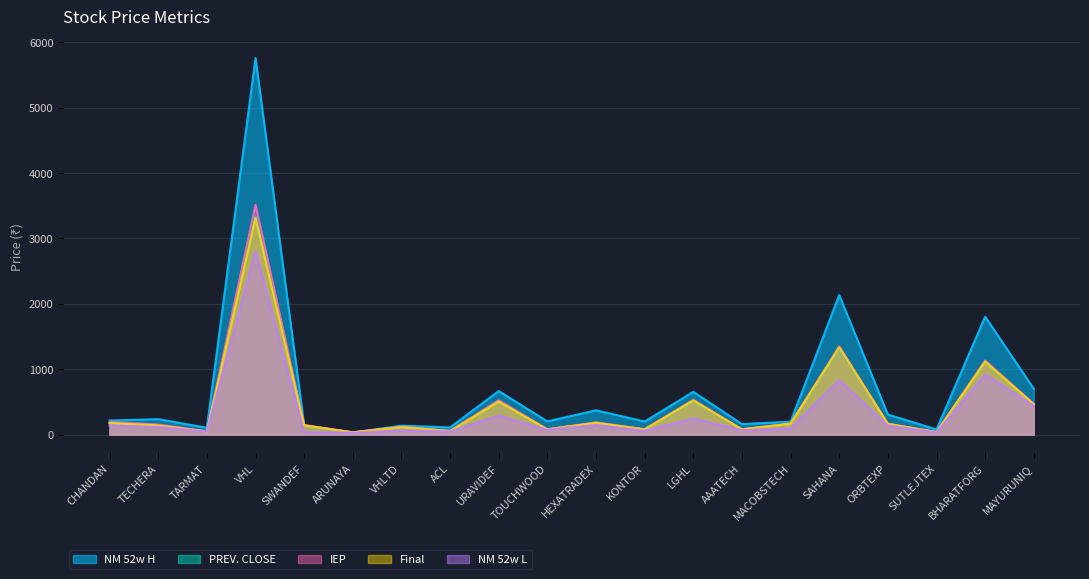

Reading right to left, transcribe all the data shown in this chart.

PREV. CLOSE: 464.2	1113.4	37.9	163.8	1322.6	166.0	79.7	518.5	79.3	181.0	79.2	503.6	54.6	114.6	33.1	140.4	3335.4	47.5	139.8	176.1
NM 52w H: 700.0	1804.5	78.8	306.3	2135.0	197.0	160.8	654.9	200.1	371.6	202.1	666.0	110.4	136.0	33.1	140.4	5760.0	104.5	236.1	215.4
Final: 463.0	1115.2	37.9	163.6	1335.0	166.0	79.5	522.0	79.3	180.0	79.2	504.0	53.2	115.0	33.1	140.4	3310.0	48.0	139.8	176.1
IEP: 471.2	1132.9	38.6	167.0	1350.0	169.5	81.5	532.4	82.0	187.7	82.5	525.6	57.0	120.0	34.8	147.4	3515.0	51.5	153.8	194.0
NM 52w L: 441.0	919.1	32.5	138.7	833.3	94.2	66.0	245.0	58.4	145.1	74.0	291.6	48.1	61.3	29.1	37.8	2805.1	47.2	115.6	140.0